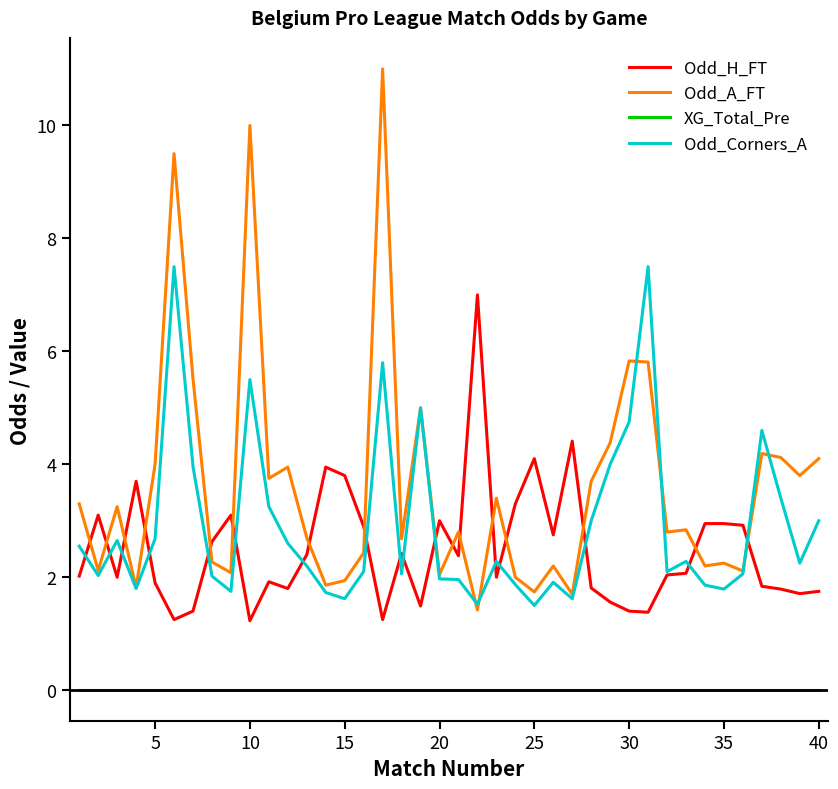

Rank the series by their maximum value, from lowest to highest.

XG_Total_Pre, Odd_H_FT, Odd_Corners_A, Odd_A_FT